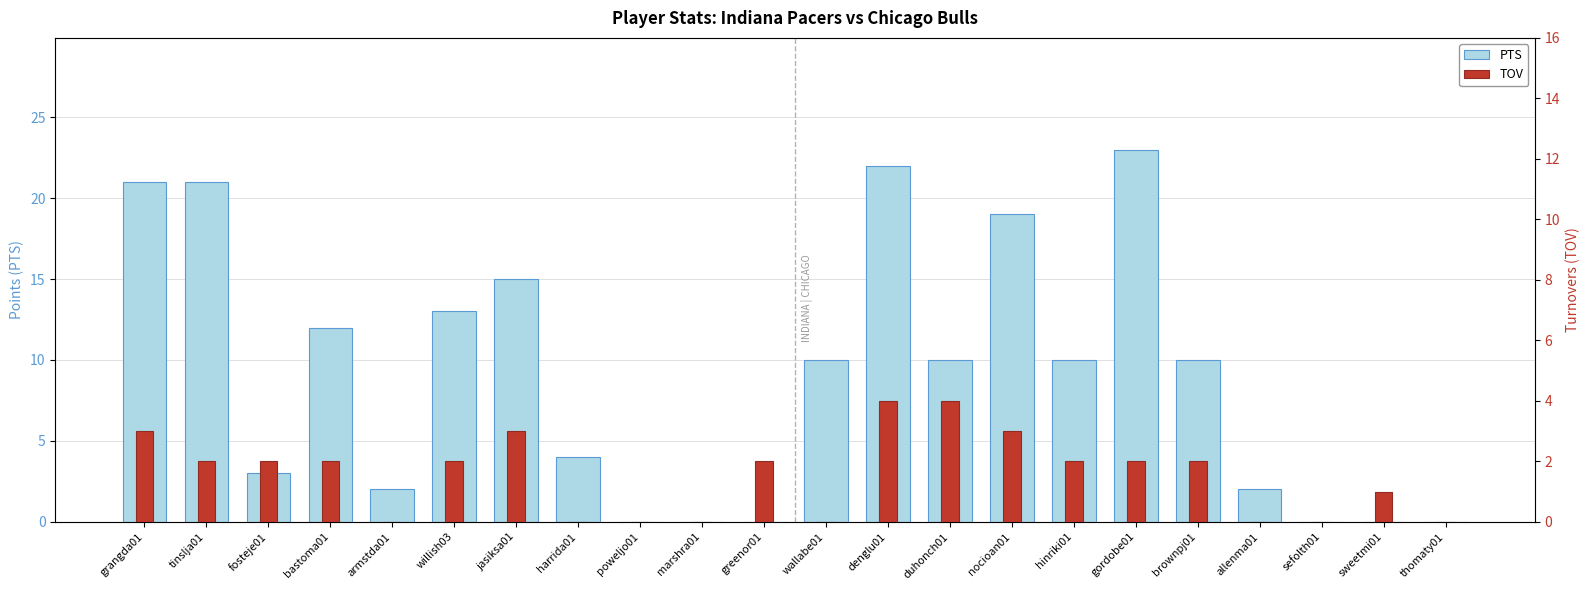

Rank the series by their maximum value, from highest to lowest.

PTS, TOV